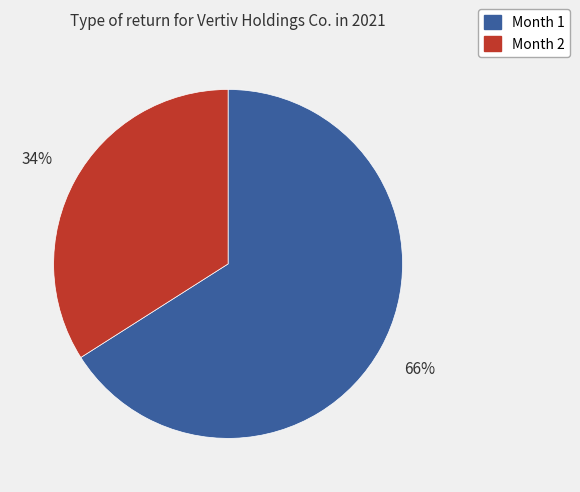

To the nearest percent, what portion does Month 1 represent?

66%